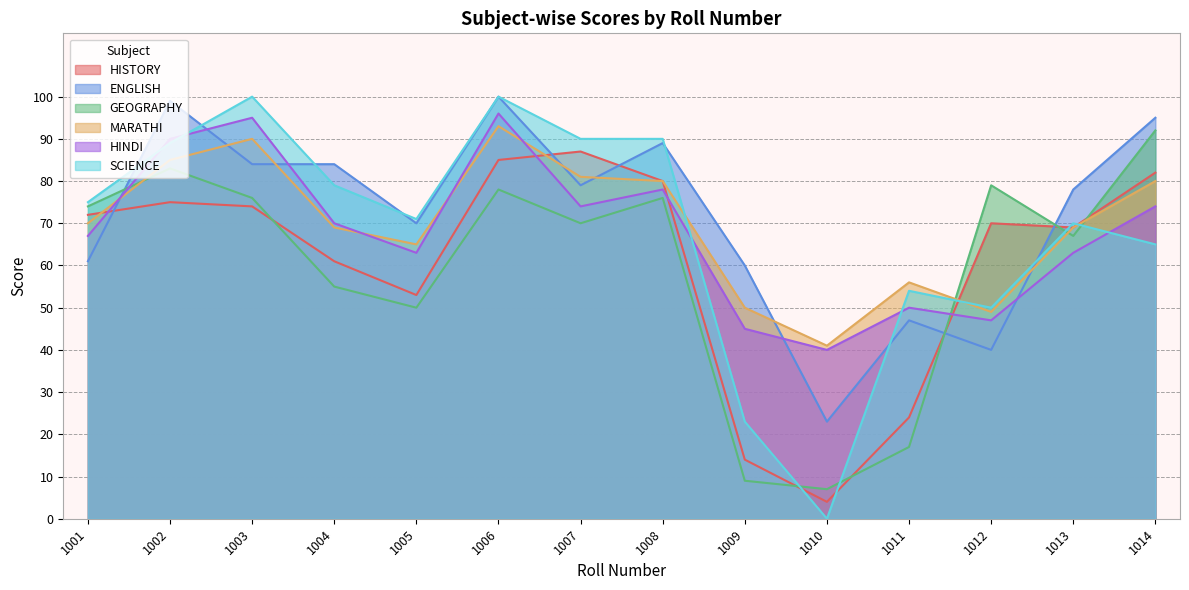

How many interior local valleys does the ENGLISH series have?

4